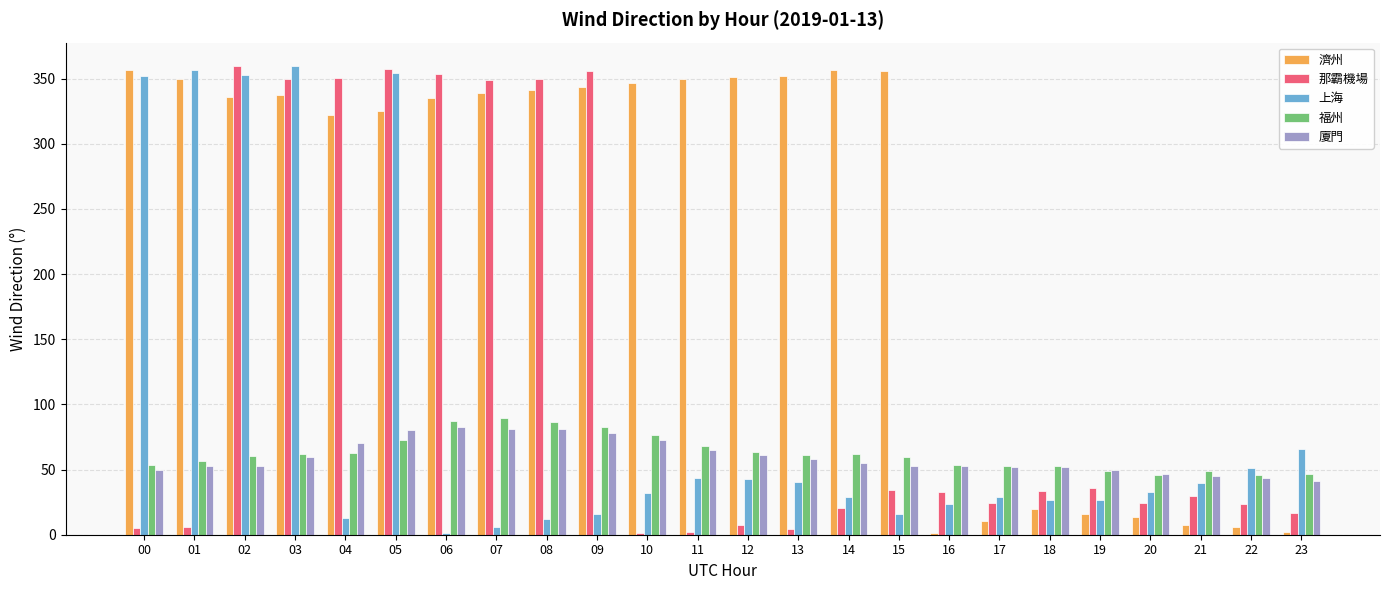

What is the maximum value for 廈門?

82.5